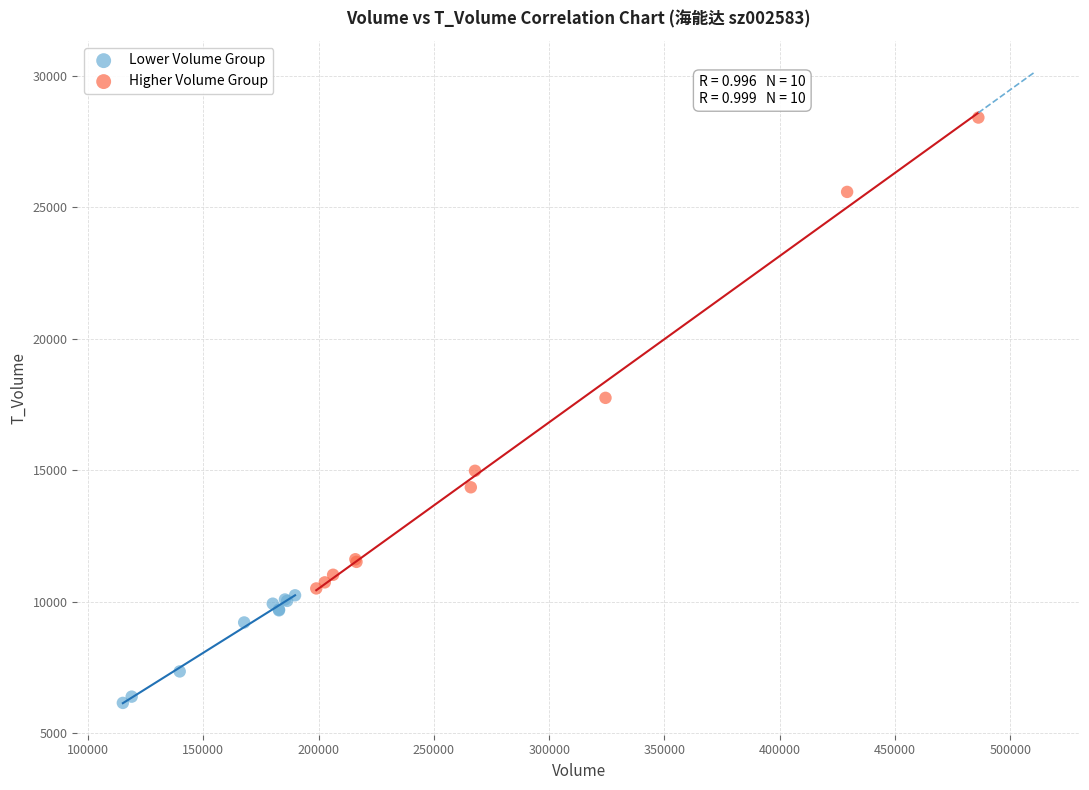

What are all the series names shown in the legend?

Lower Volume Group, Higher Volume Group